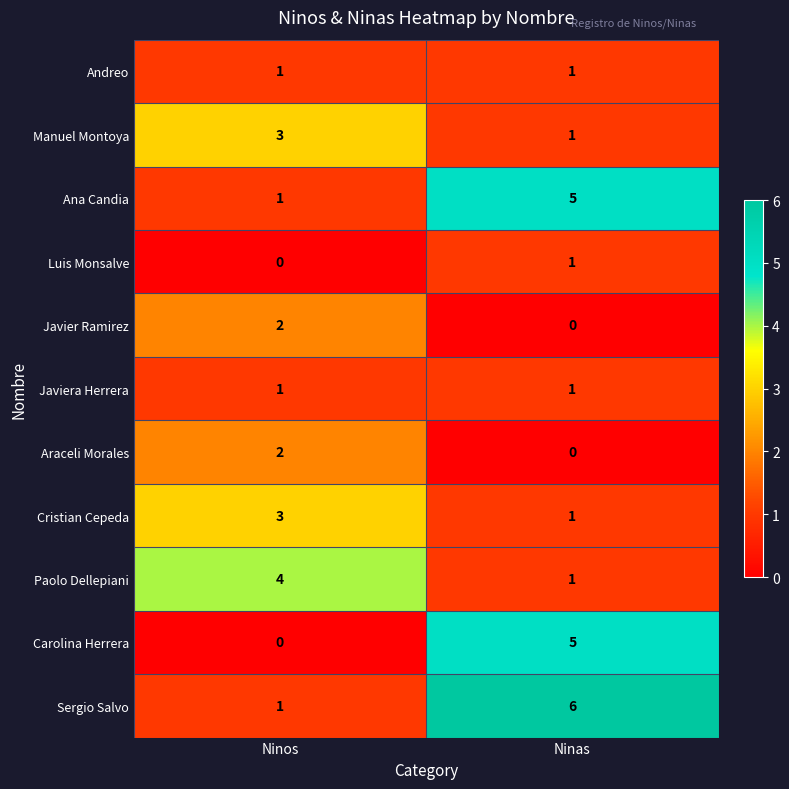

Which series has the largest total across all categories?

Sergio Salvo